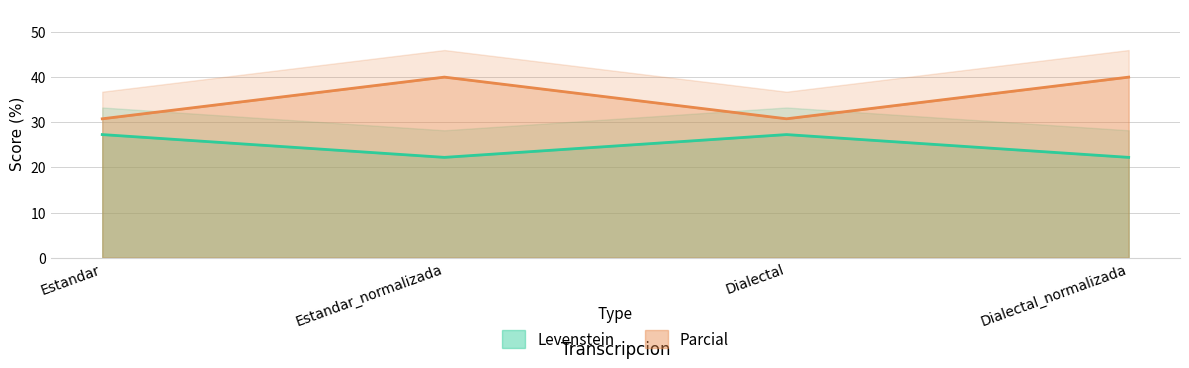

At Estandar, list the series in order from smallest to largest.

Levenstein, Parcial